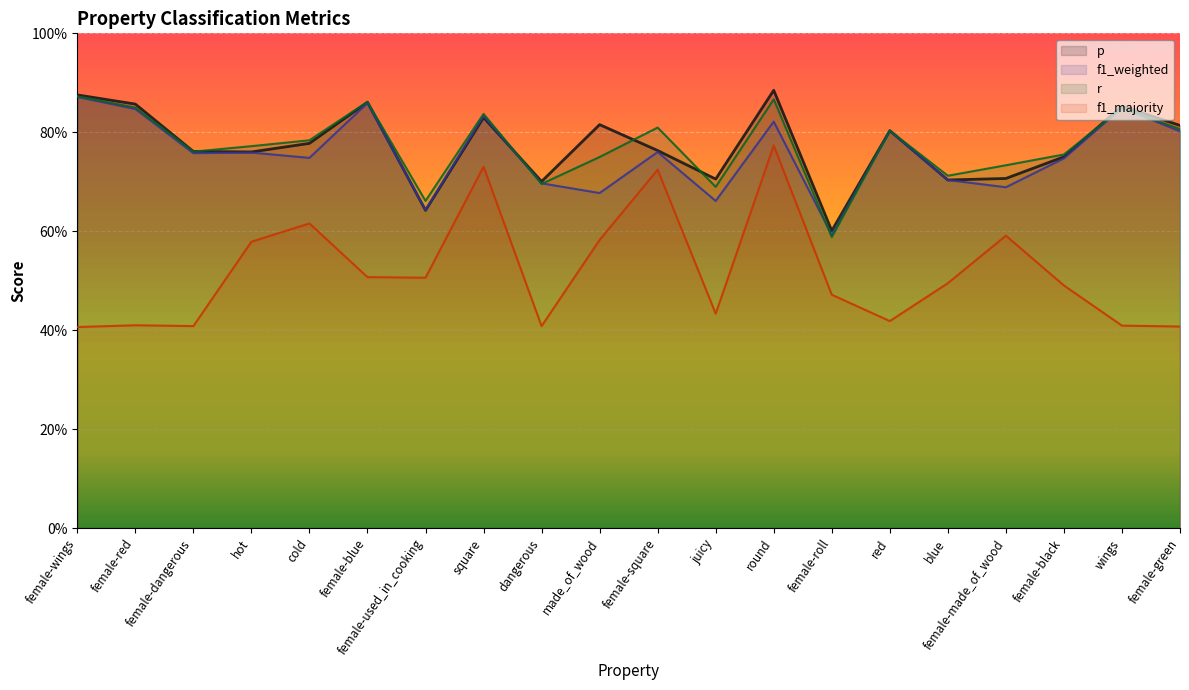

Reading right to left, list all the values displayed in this chart.

p: 0.8	0.9	0.8	0.7	0.7	0.8	0.6	0.9	0.7	0.8	0.8	0.7	0.8	0.6	0.9	0.8	0.8	0.8	0.9	0.9
f1_weighted: 0.8	0.8	0.7	0.7	0.7	0.8	0.6	0.8	0.7	0.8	0.7	0.7	0.8	0.6	0.9	0.7	0.8	0.8	0.8	0.9
r: 0.8	0.8	0.8	0.7	0.7	0.8	0.6	0.9	0.7	0.8	0.8	0.7	0.8	0.7	0.9	0.8	0.8	0.8	0.8	0.9
f1_majority: 0.4	0.4	0.5	0.6	0.5	0.4	0.5	0.8	0.4	0.7	0.6	0.4	0.7	0.5	0.5	0.6	0.6	0.4	0.4	0.4